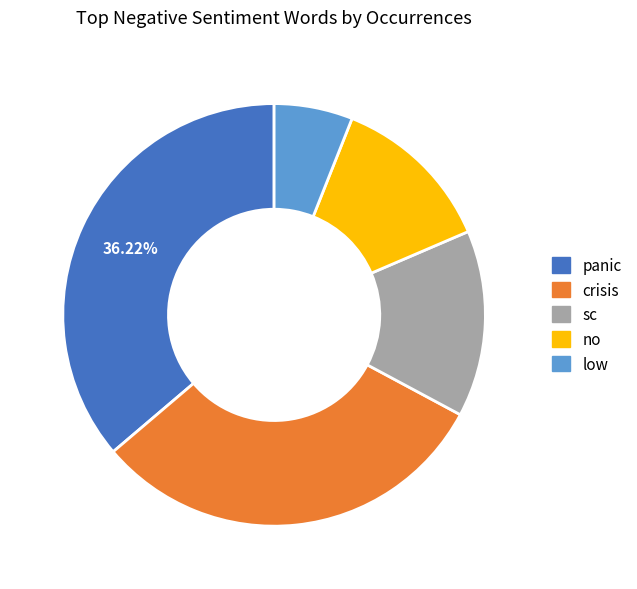

Rank the categories by value from highest to lowest.

panic, crisis, sc, no, low